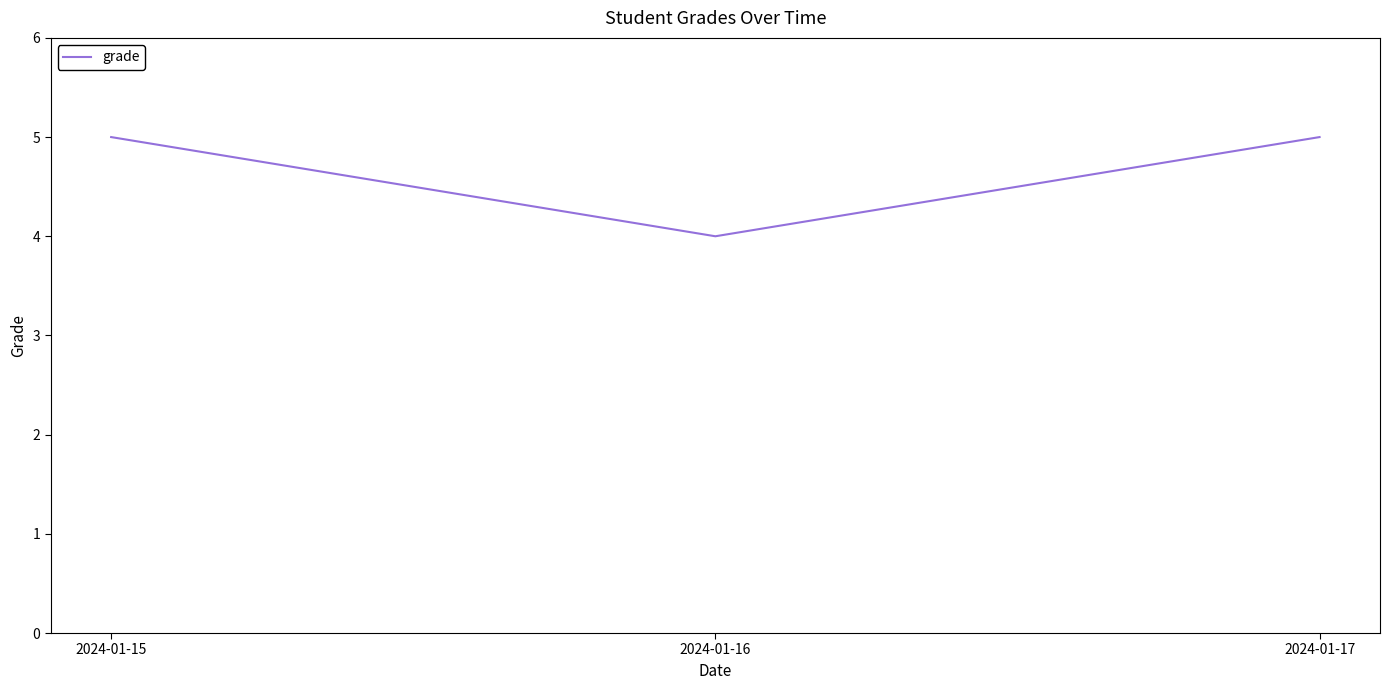

Reading left to right, transcribe all the data shown in this chart.

5	4	5